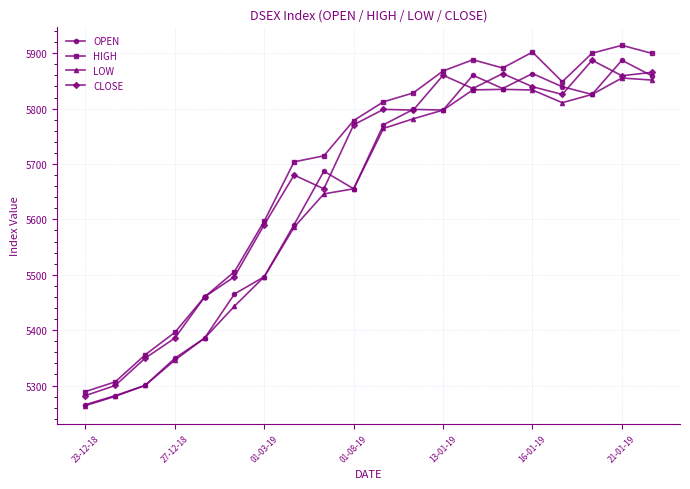

True or false: OPEN has more than 1 interior local peaks.

True